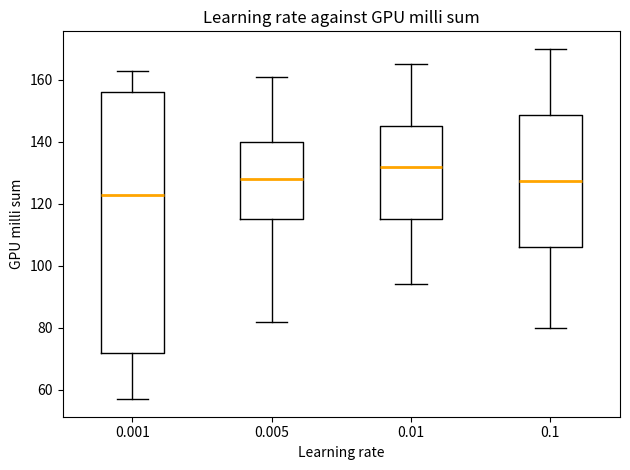

Which box's median line is the highest?

0.01